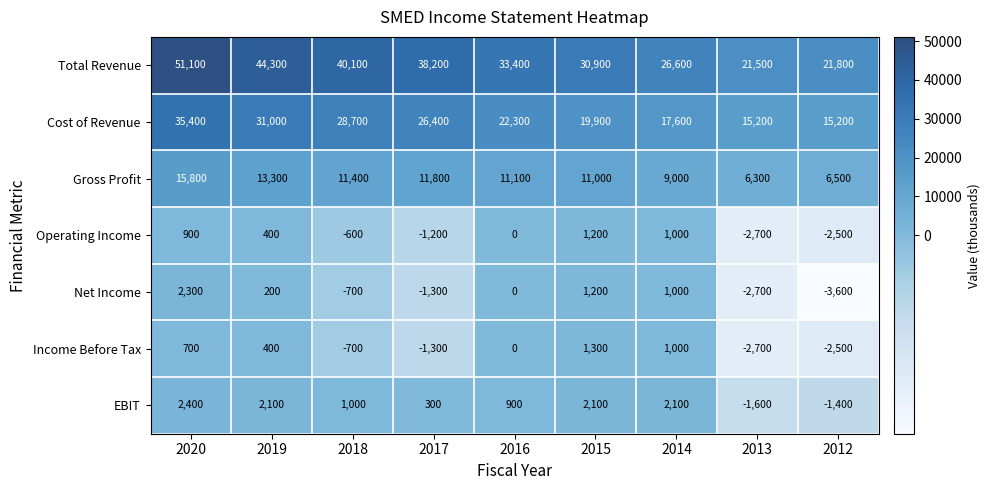

At which label does Total Revenue first exceed 33400?

2020